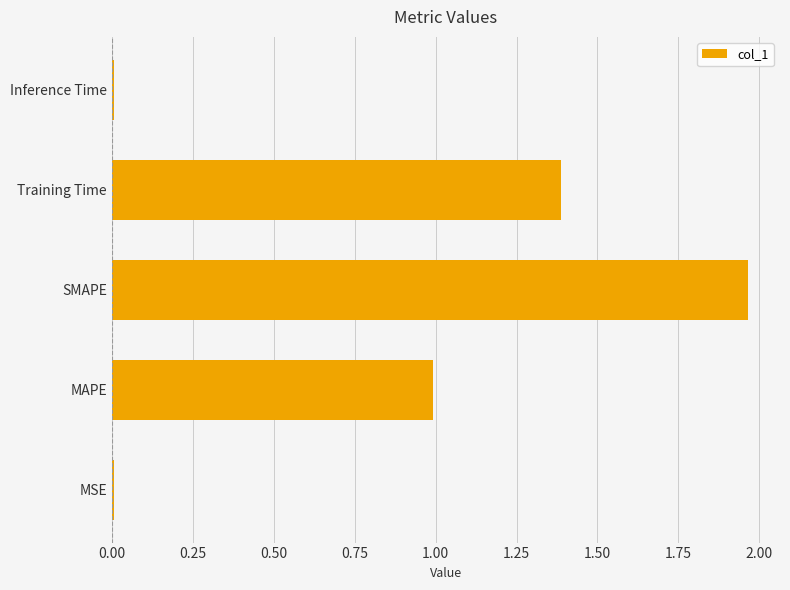

Which has a higher value, MAPE or Inference Time?

MAPE